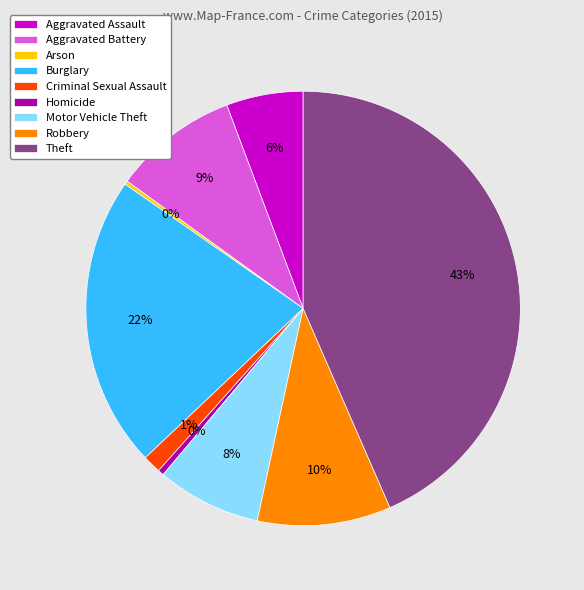

Combined, do Robbery and Criminal Sexual Assault account for over 50%?

No